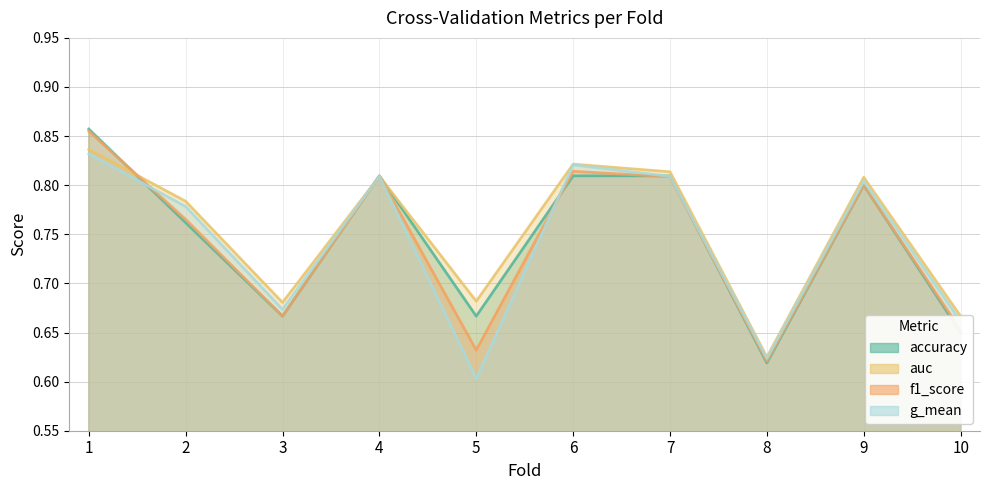

Reading left to right, list all the values displayed in this chart.

accuracy: 1=0.9	2=0.8	3=0.7	4=0.8	5=0.7	6=0.8	7=0.8	8=0.6	9=0.8	10=0.7
auc: 1=0.8	2=0.8	3=0.7	4=0.8	5=0.7	6=0.8	7=0.8	8=0.6	9=0.8	10=0.7
f1_score: 1=0.9	2=0.8	3=0.7	4=0.8	5=0.6	6=0.8	7=0.8	8=0.6	9=0.8	10=0.7
g_mean: 1=0.8	2=0.8	3=0.7	4=0.8	5=0.6	6=0.8	7=0.8	8=0.6	9=0.8	10=0.7